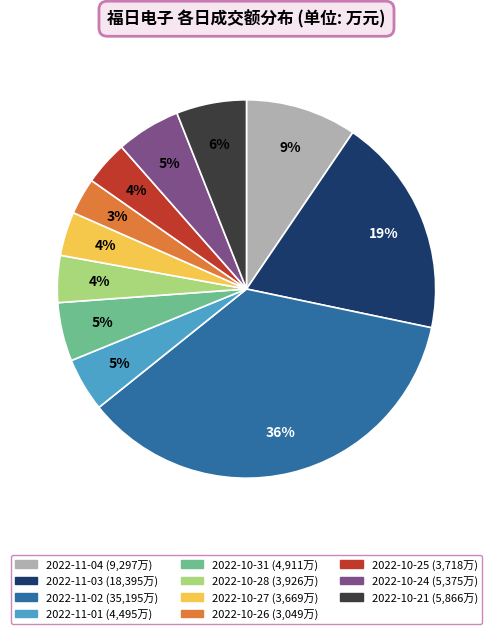

What is the smallest slice in the pie chart?

2022-10-26